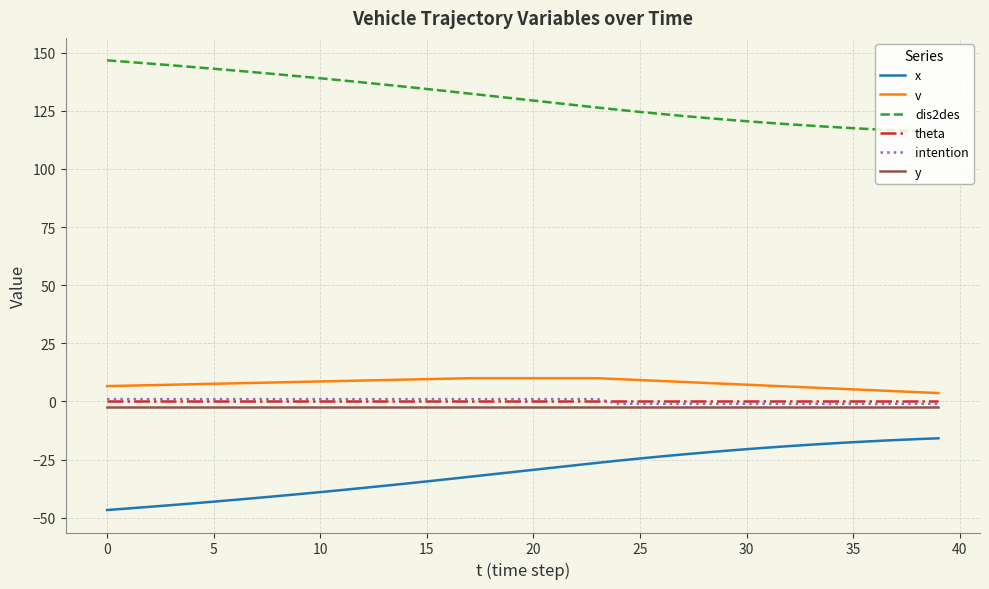

What is the smallest value displayed?

-46.7